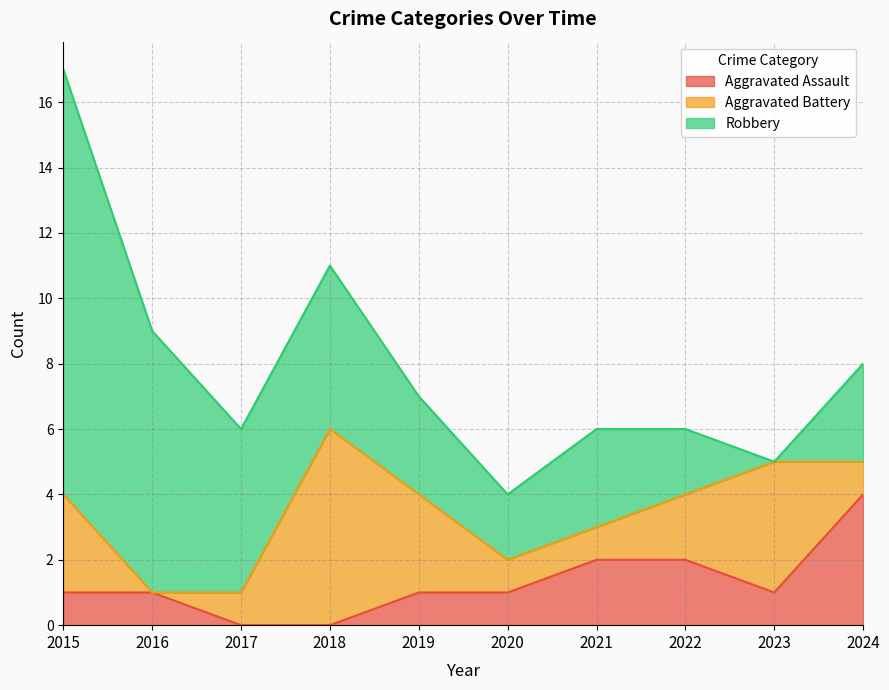

Which has a higher value, 2017 or 2023?

2023